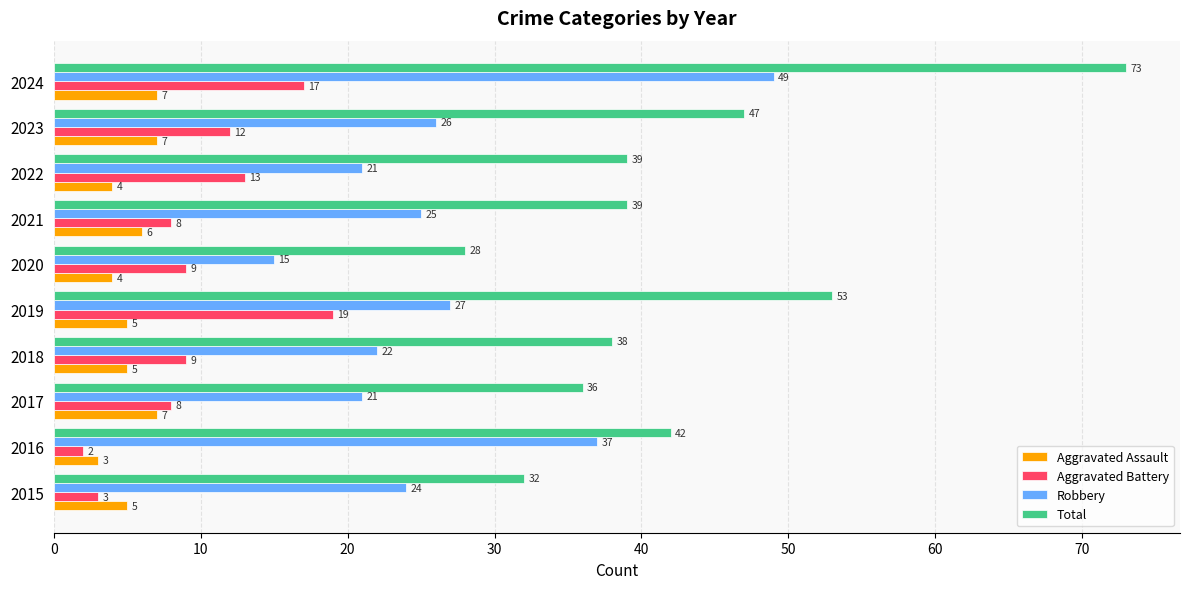

Which series changed the most between 2018 and 2023?

Total